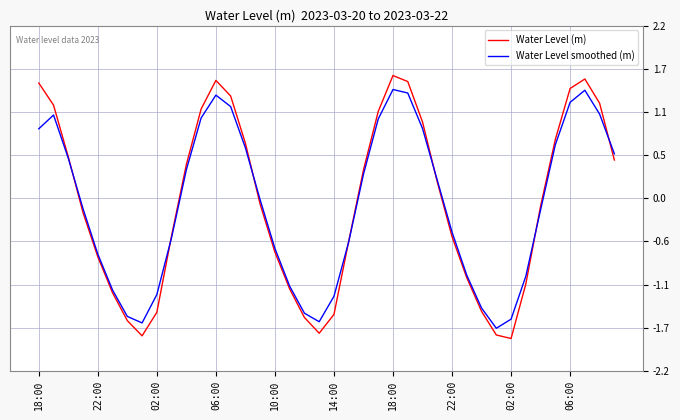

How many intersections are there between Water Level (m) and Water Level smoothed (m)?

7